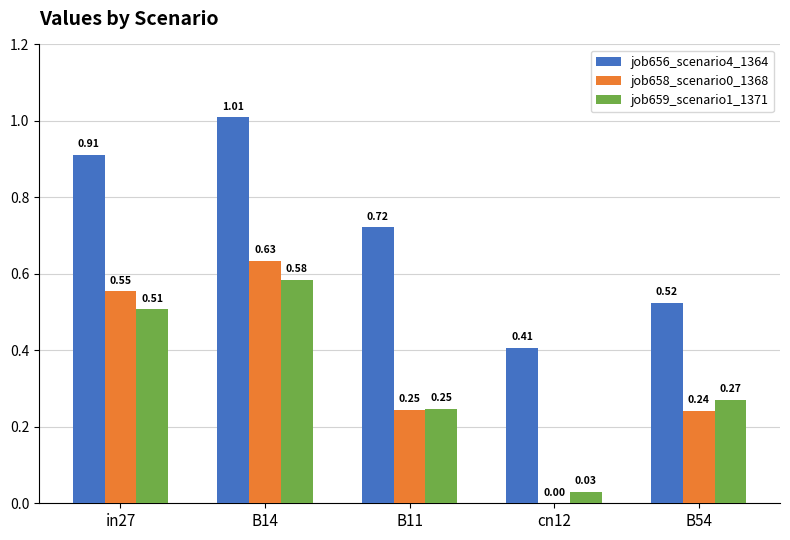

Between in27 and B14, which series saw the biggest shift?

job656_scenario4_1364